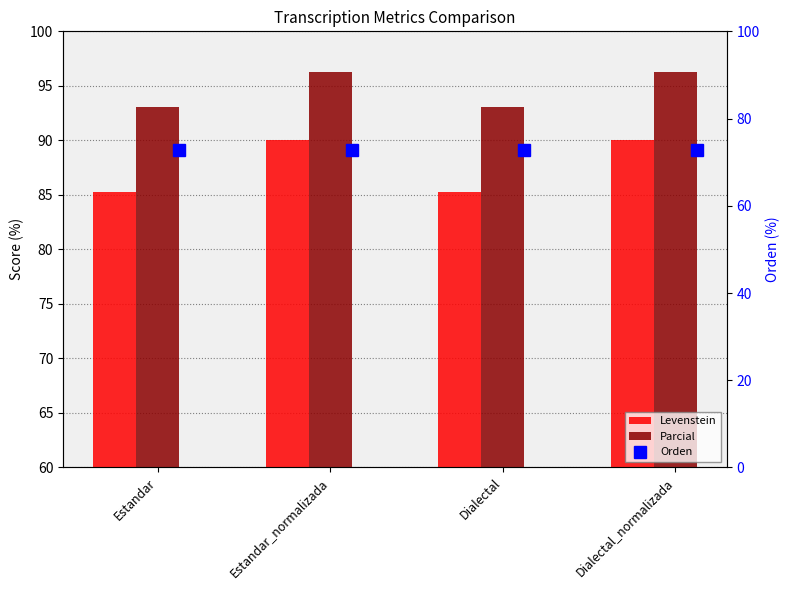

Which series has the largest total across all categories?

Parcial